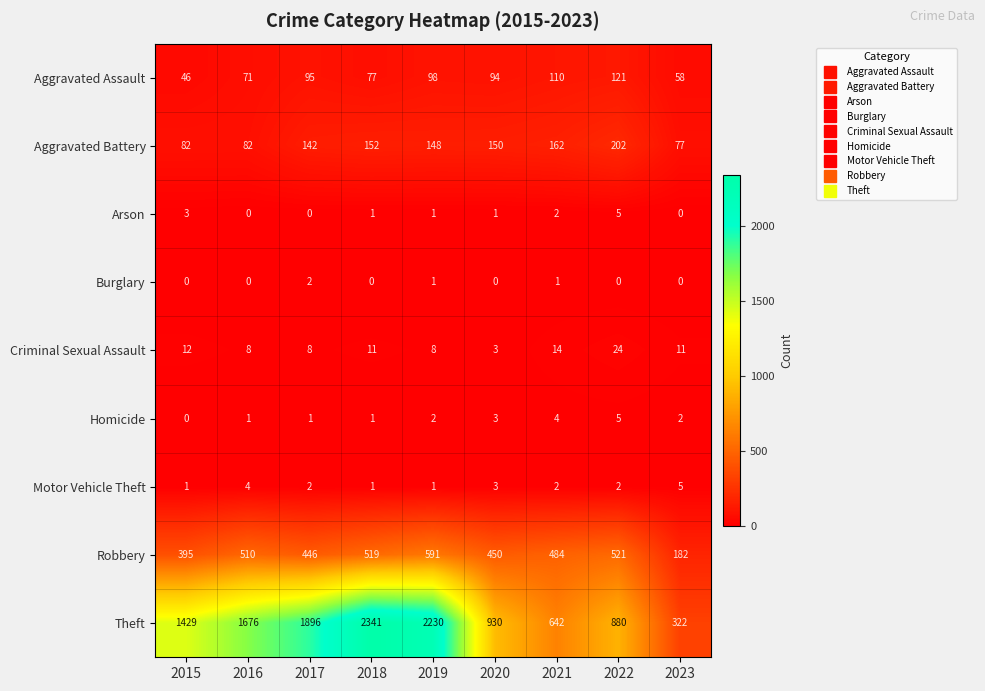

Between 2022 and 2023, which series saw the biggest shift?

Theft